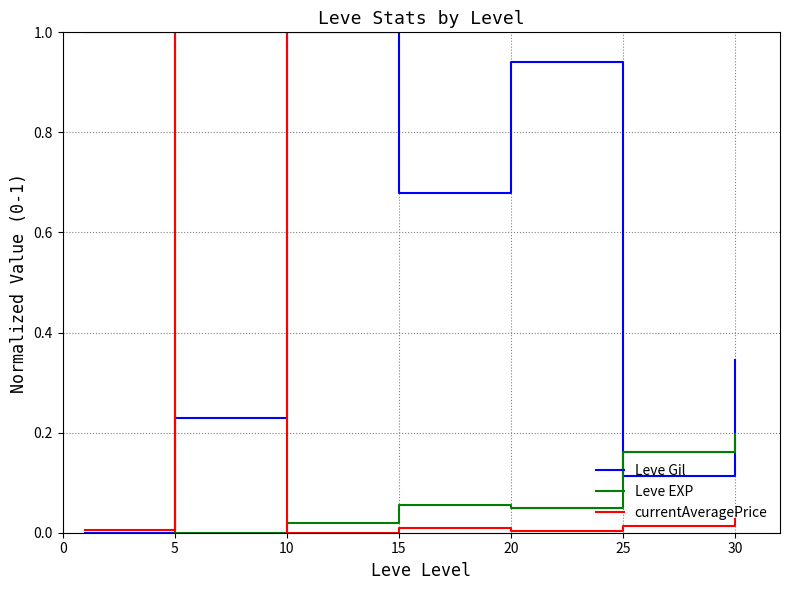

What is the greatest value displayed?

1.0